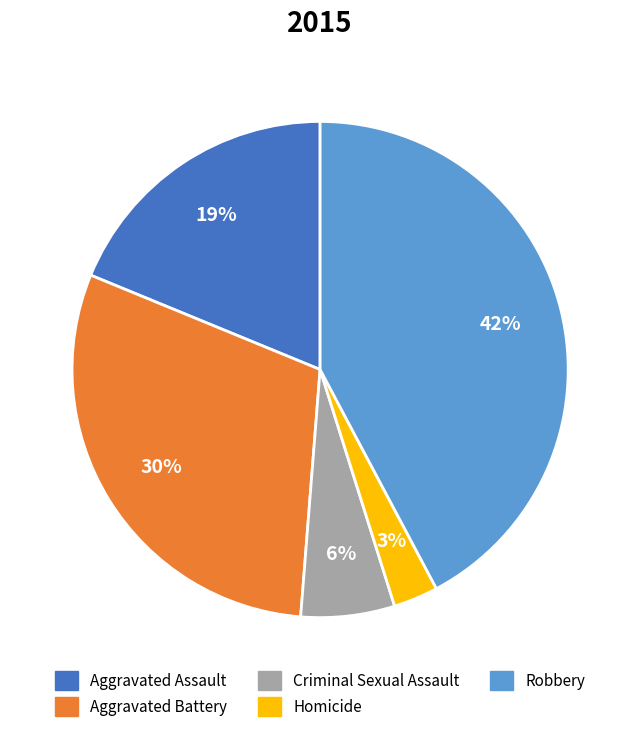

Does Aggravated Battery represent more than half of the total?

No